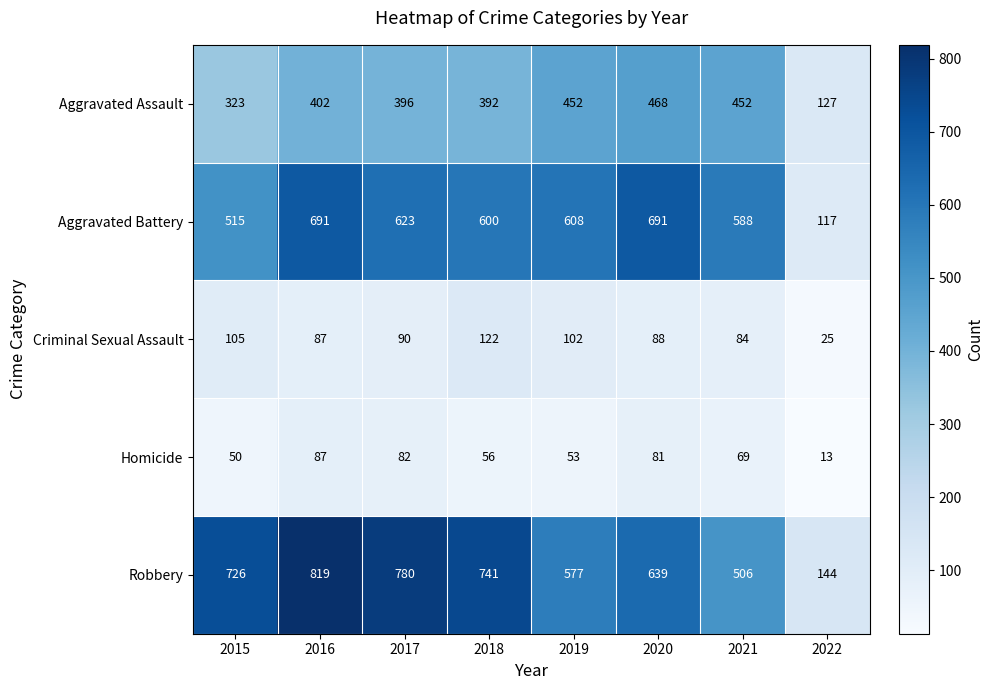

The Criminal Sexual Assault series shows 152 at 2020. True or false?

False